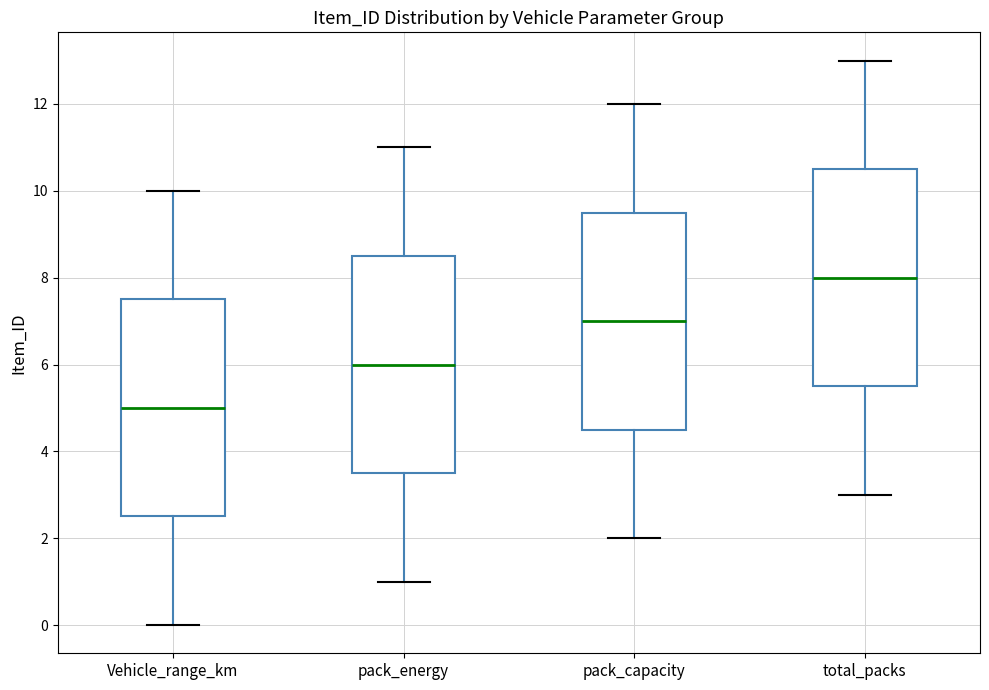

Reading left to right, read every box against the y-axis: the position of its median line, the range the box covers, and the ends of its whiskers. The values are not printed on the chart, so give them approximately, as read against the axis.

Vehicle_range_km: median 5.0, box 2.6 to 7.6, whiskers 0.0 to 10.0
pack_energy: median 6.0, box 3.6 to 8.6, whiskers 1.0 to 11.0
pack_capacity: median 7.0, box 4.6 to 9.6, whiskers 2.0 to 12.0
total_packs: median 8.0, box 5.6 to 10.6, whiskers 3.0 to 13.0